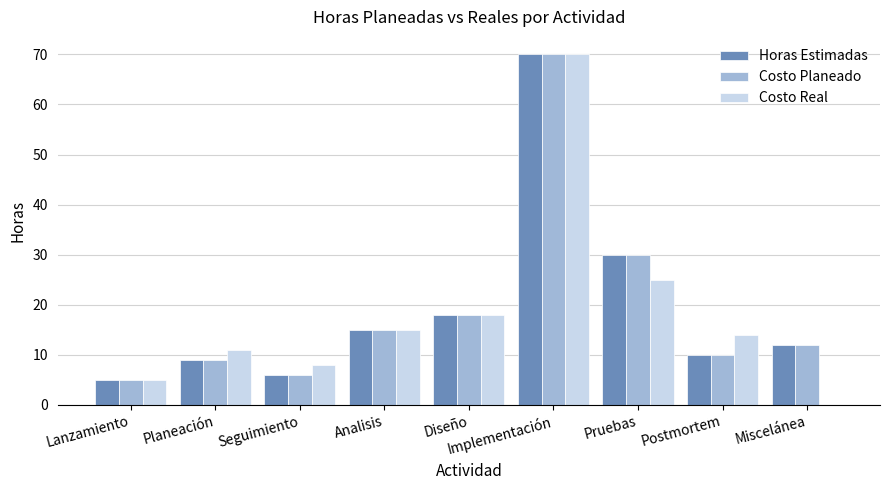

What are all the series names shown in the legend?

Horas Estimadas, Costo Planeado, Costo Real